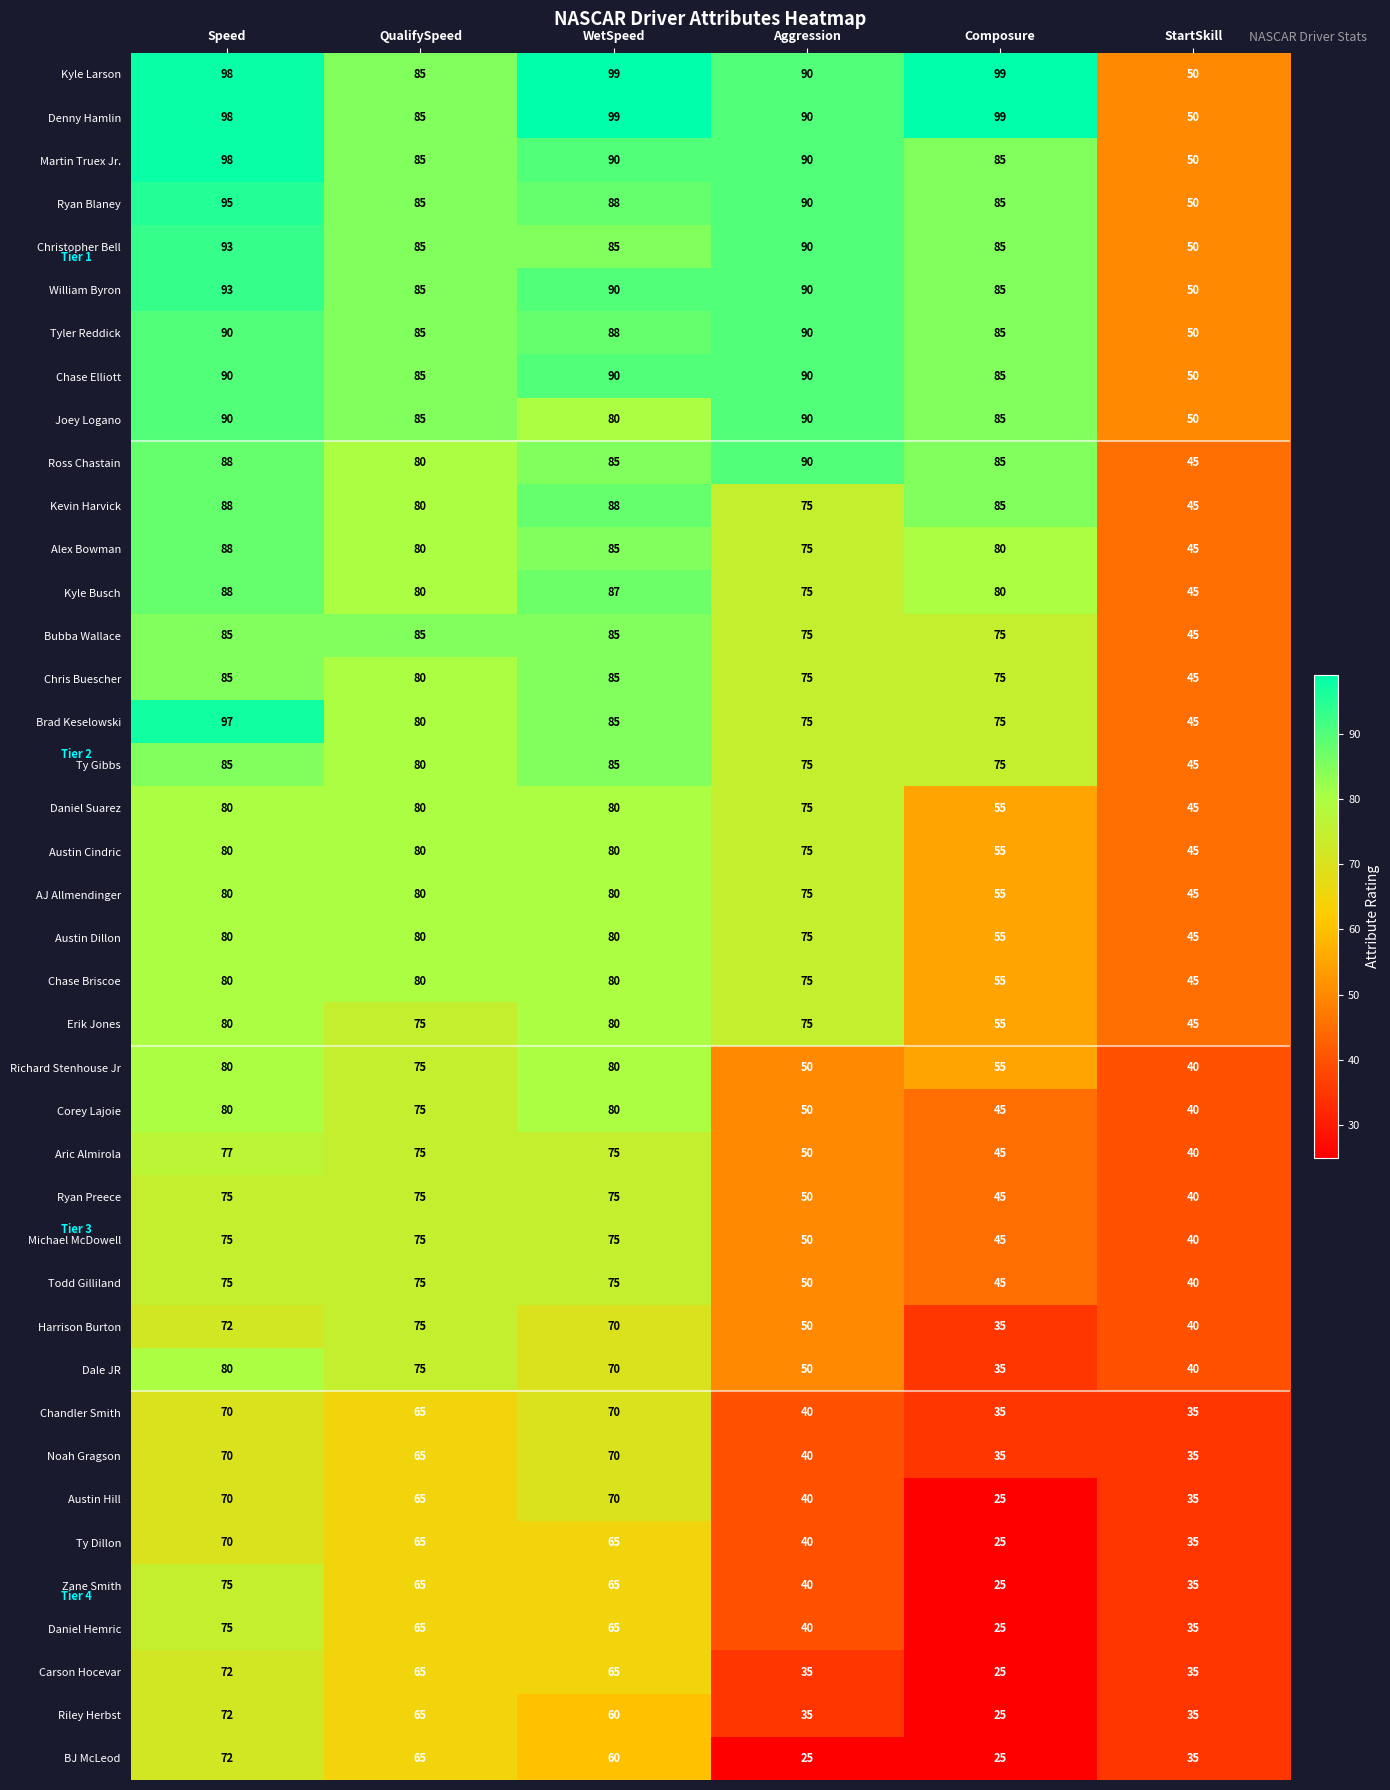

What is the spread (max minus min) of values at QualifySpeed?

20